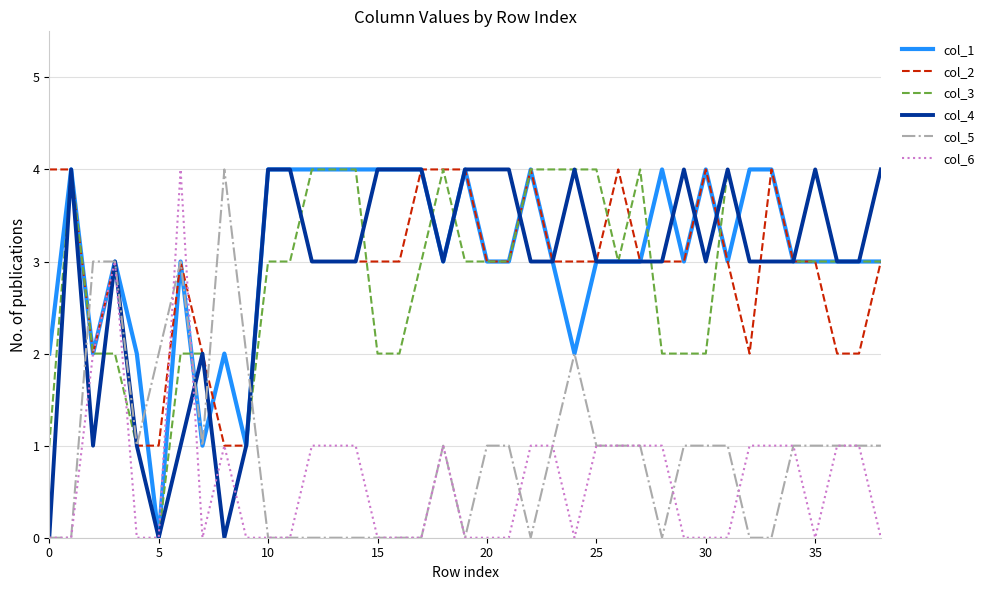

How many col_2 values are between 3 and 4?

30